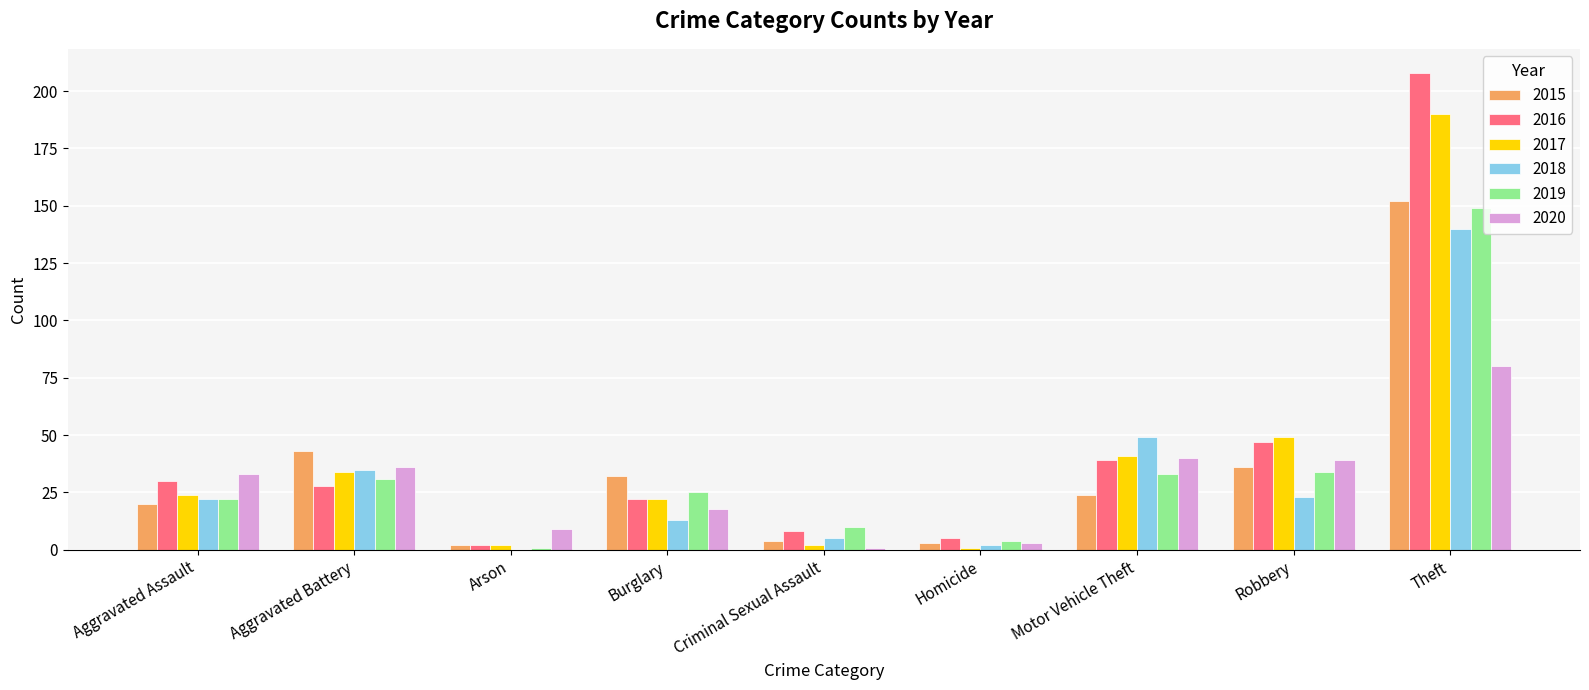

What is the sum of all 2018 values?

289